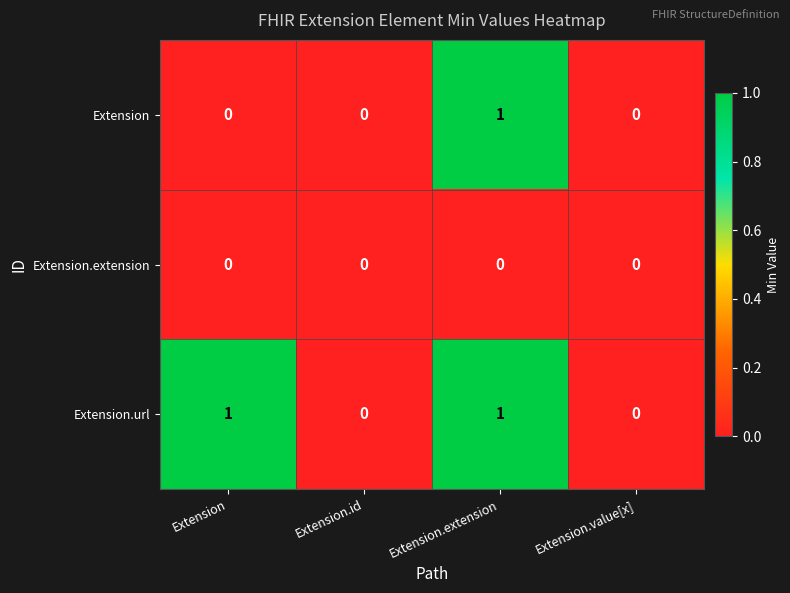

The value of Extension.url at Extension is 1. True or false?

True